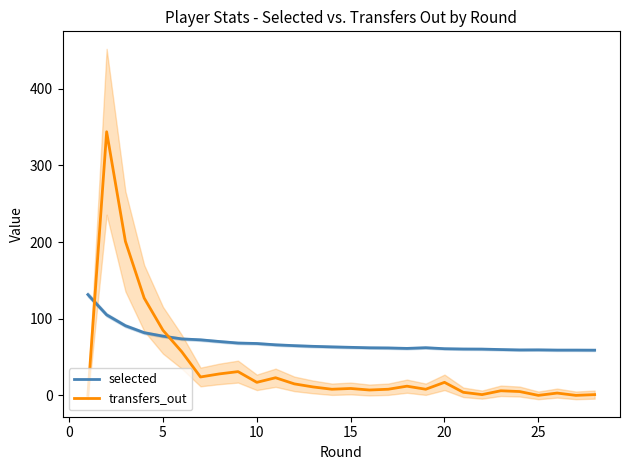

How many values in transfers_out are above zero?

25